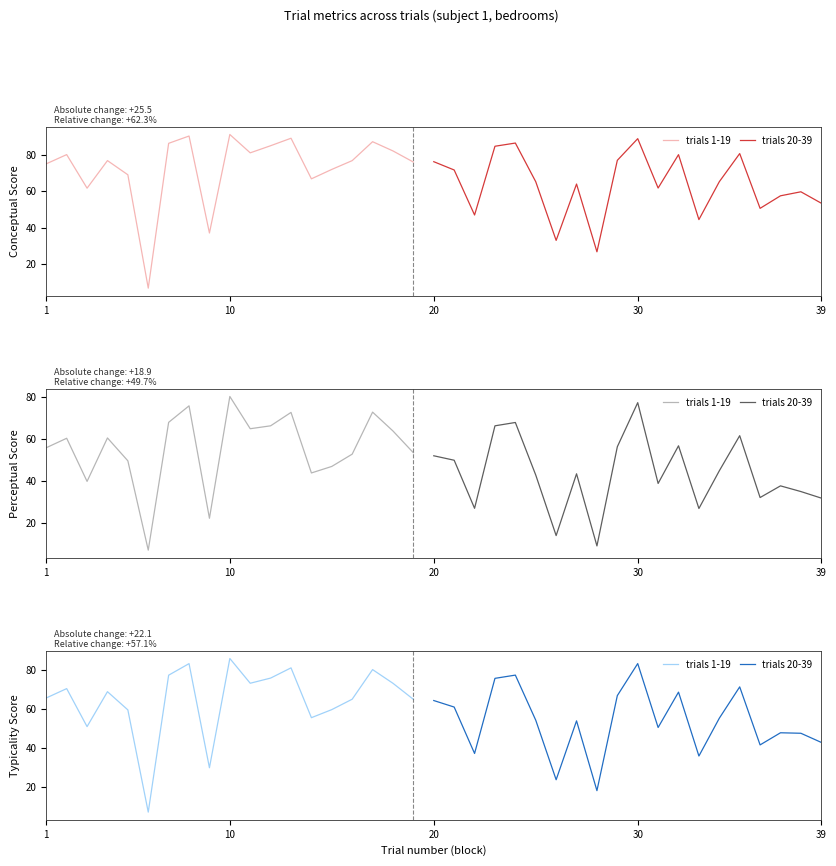

Which series has the largest total across all categories?

conceptual